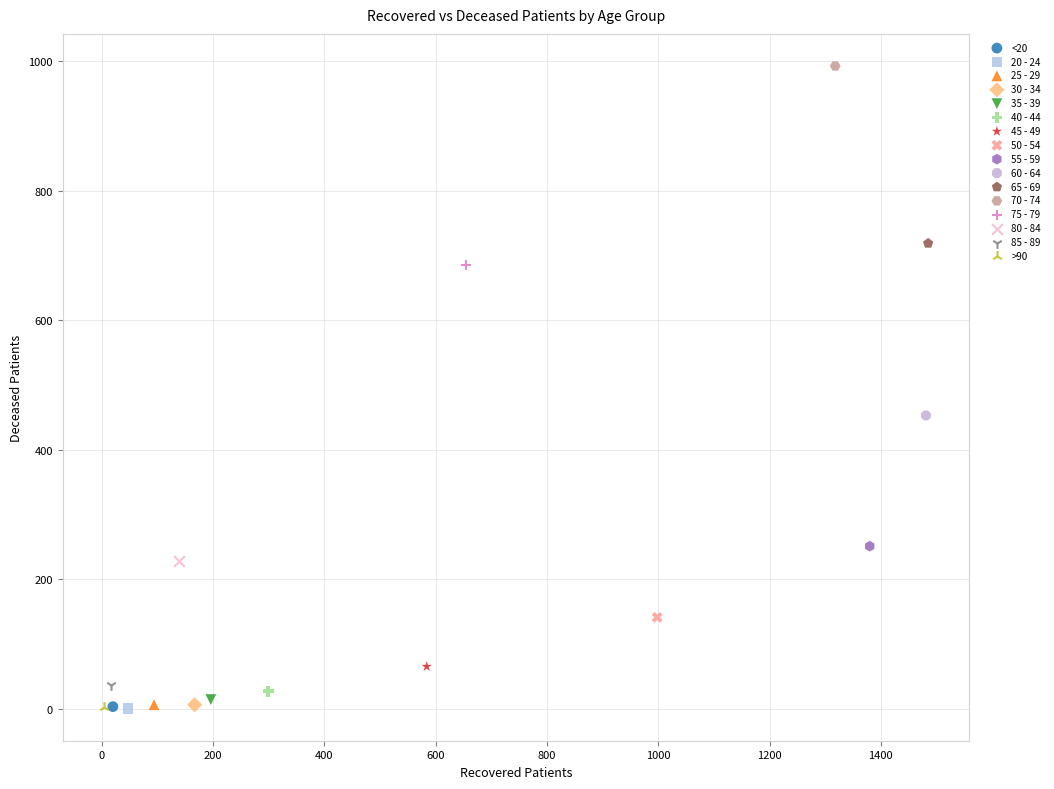

What are all the series names shown in the legend?

<20, 20 - 24, 25 - 29, 30 - 34, 35 - 39, 40 - 44, 45 - 49, 50 - 54, 55 - 59, 60 - 64, 65 - 69, 70 - 74, 75 - 79, 80 - 84, 85 - 89, >90